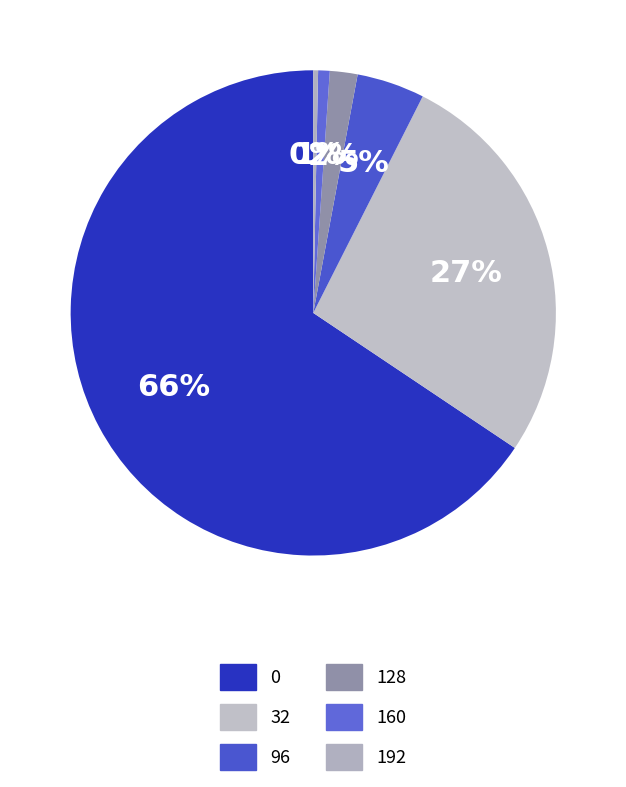

To the nearest percent, what is the difference between the 32 and 192 slice percentages?

27%